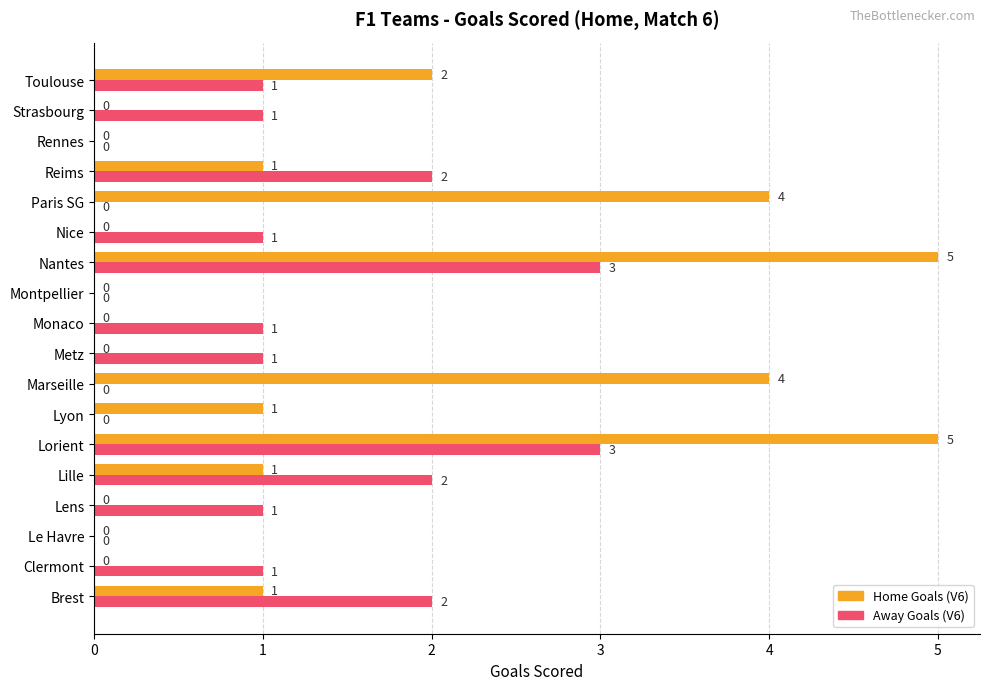

How many Away Goals (V6) values are between 0 and 2?

16